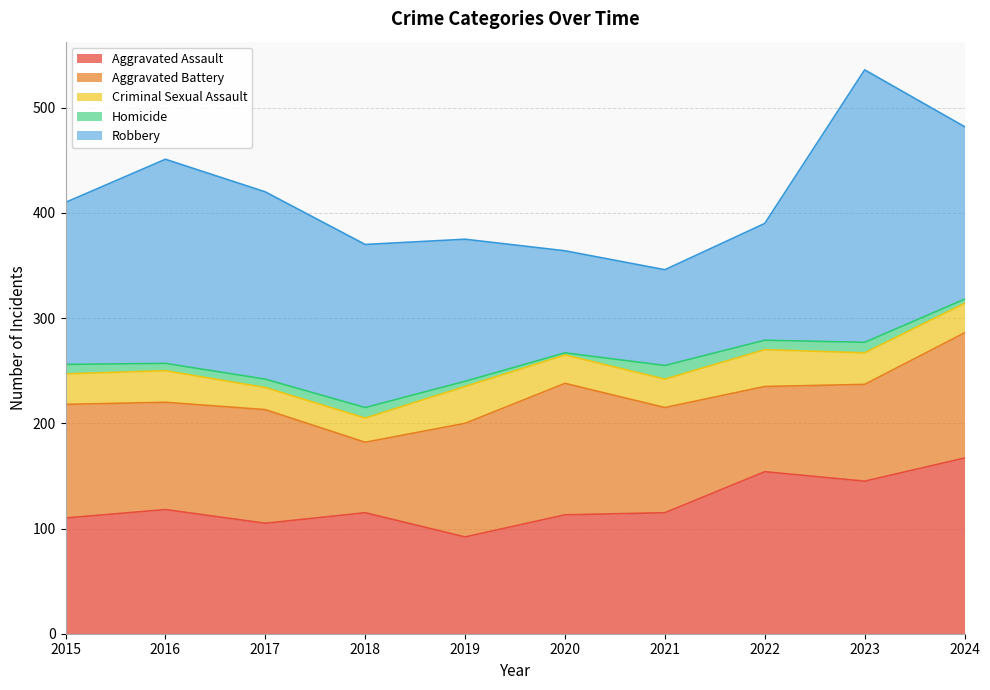

Which category has the highest value in the Aggravated Battery series?

2020